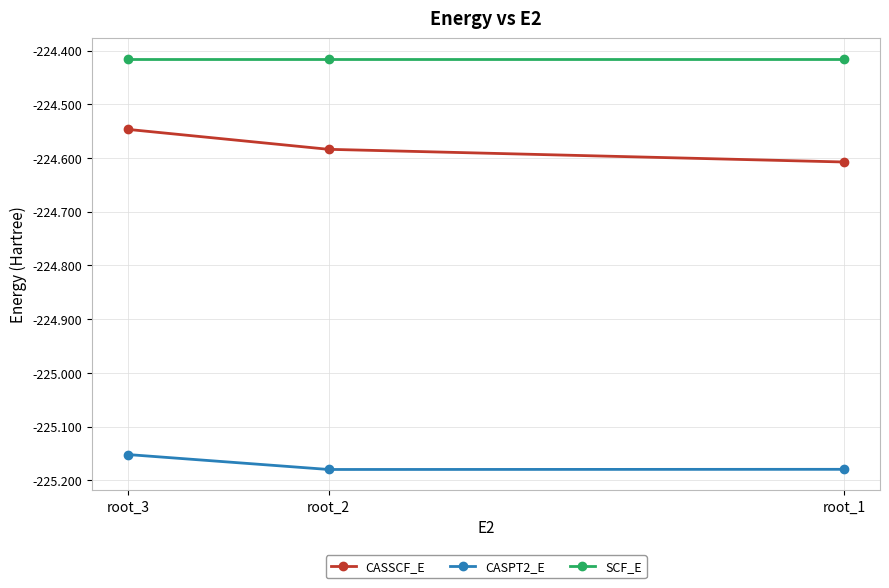

Which series has the largest range (max minus min)?

CASSCF_E